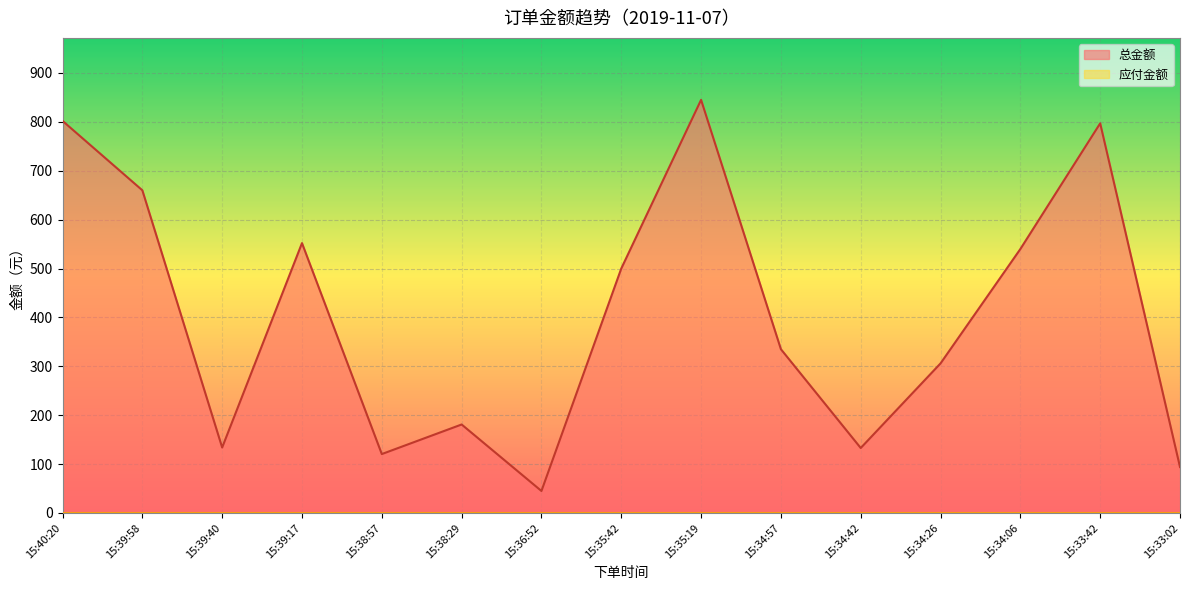

Where is the data nearest to the value 445?

15:35:42